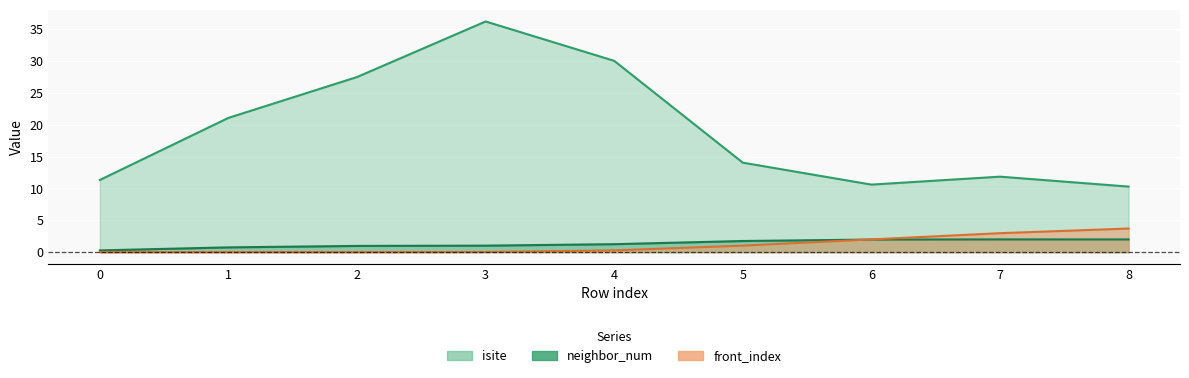

True or false: neighbor_num and isite cross at least once.

False